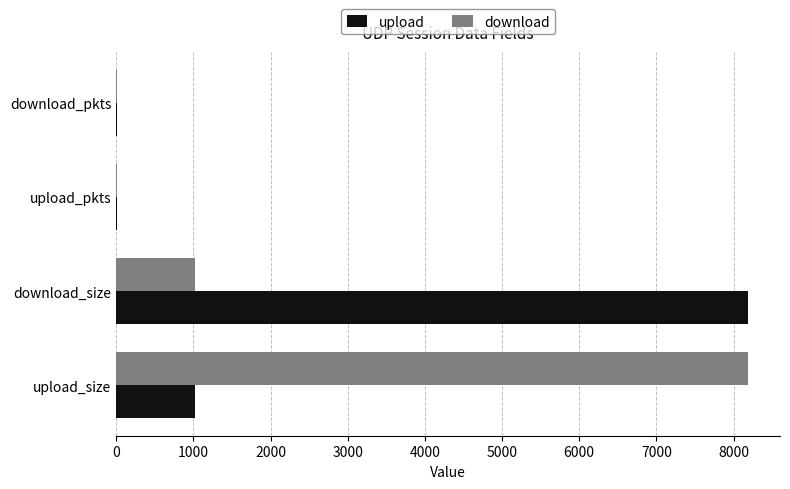

What is the greatest value displayed?

8192